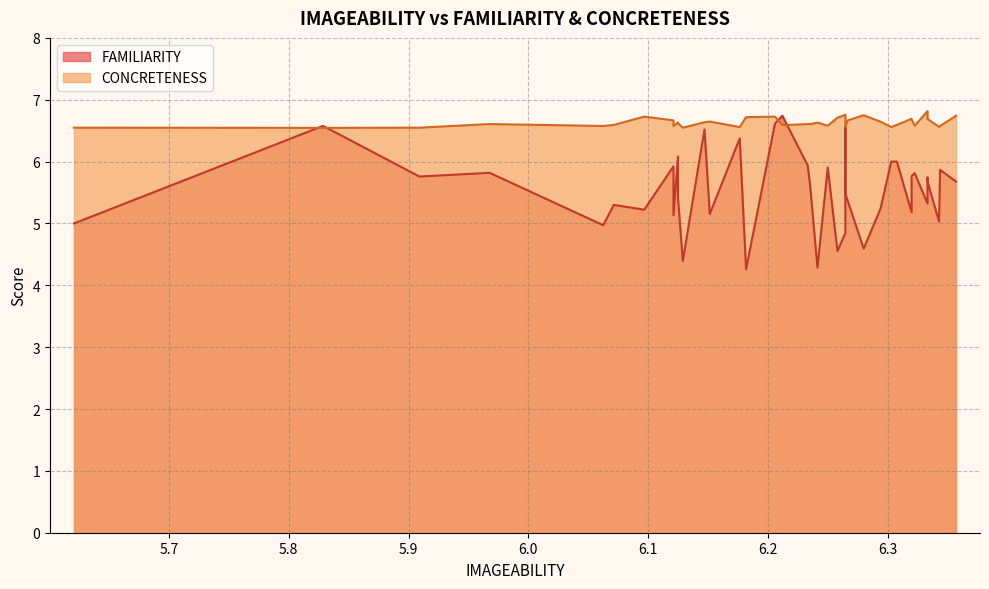

What is the total value across all series at 6.2059?

13.3